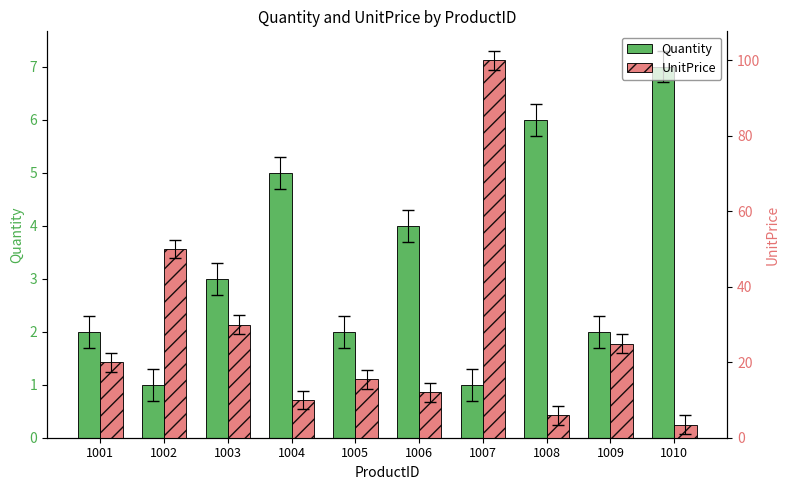

How many data points in UnitPrice are above 19?

5